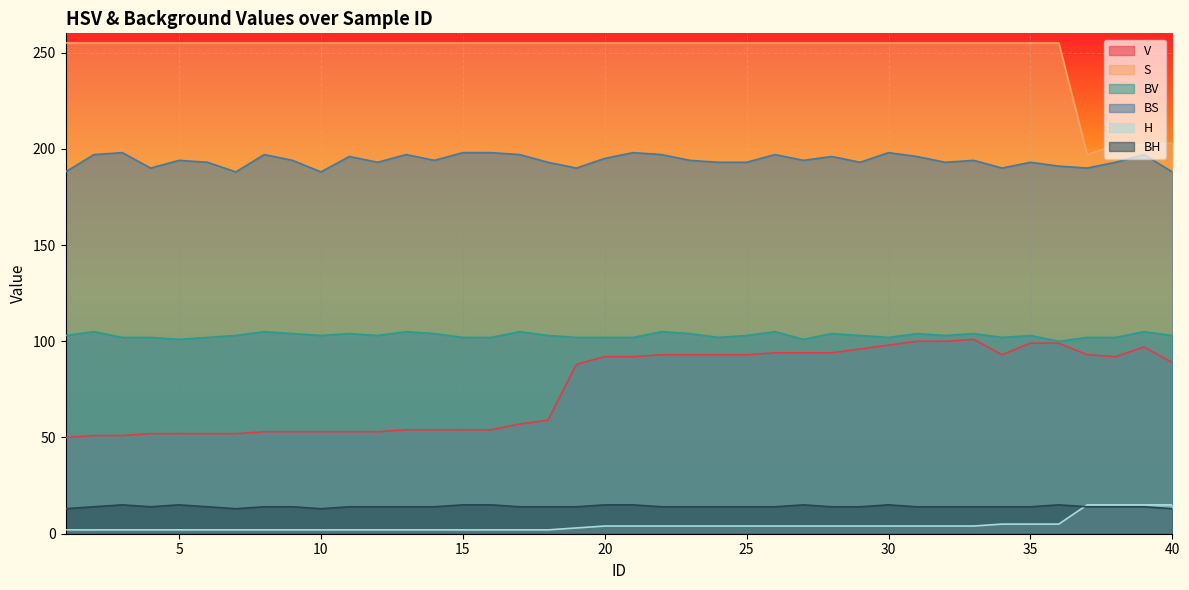

Between 20 and 29, which series saw the biggest shift?

V